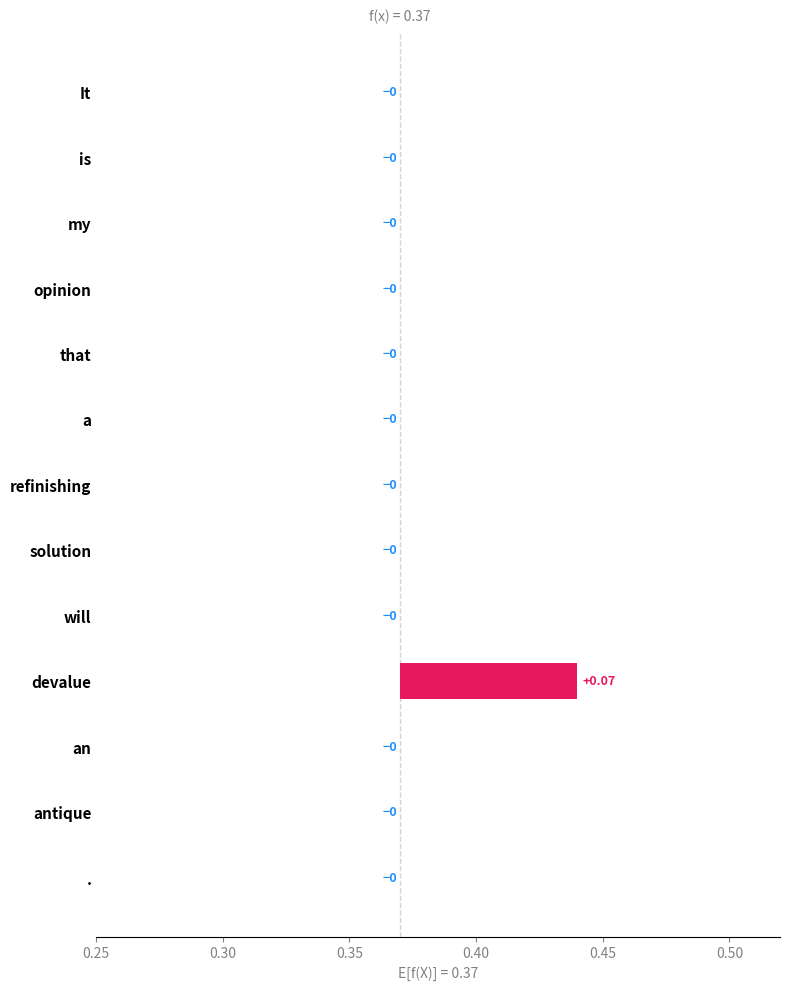

How many values are between 0 and 1?

13